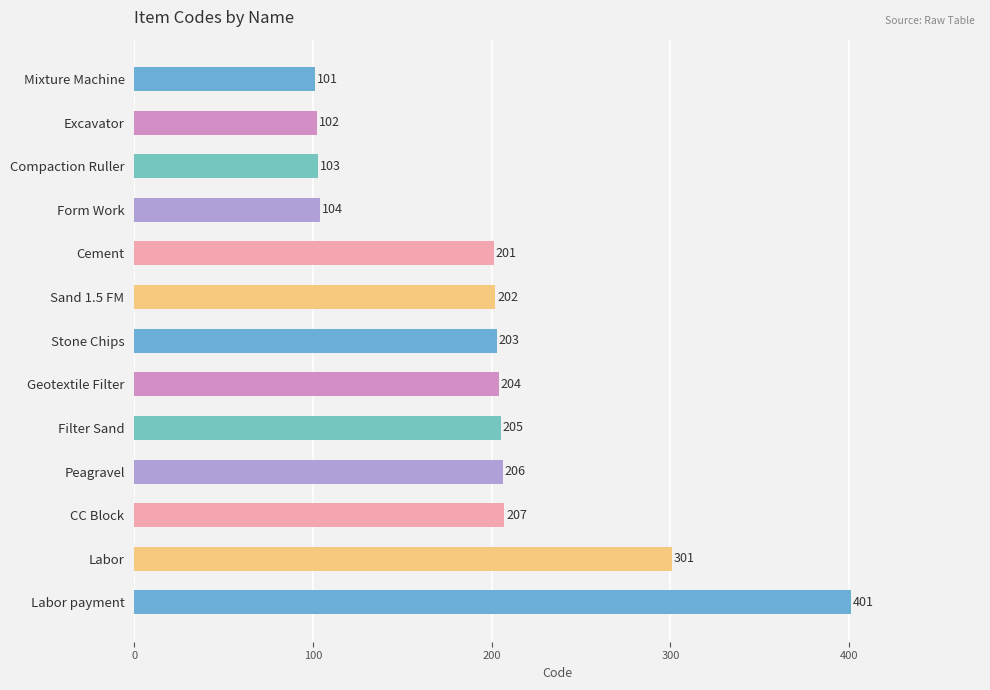

Reading top to bottom, what are all the values shown in this chart?

101	102	103	104	201	202	203	204	205	206	207	301	401